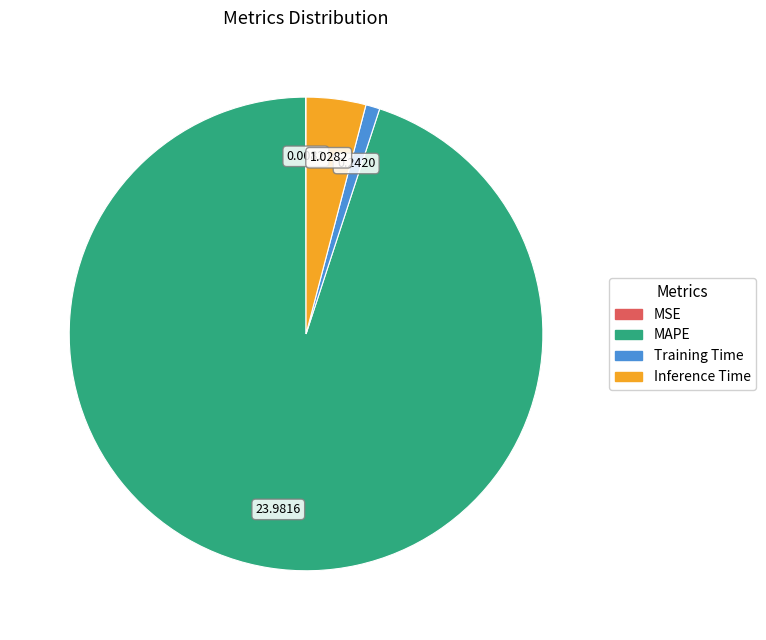

What is the largest slice in the pie chart?

MAPE